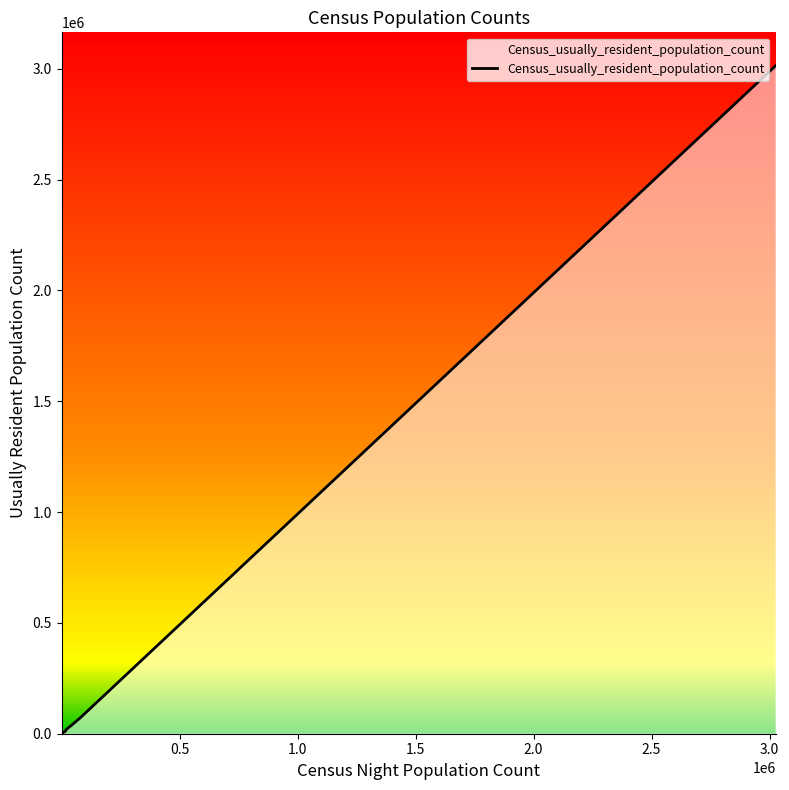

What is the maximum value shown in the chart?

3013440